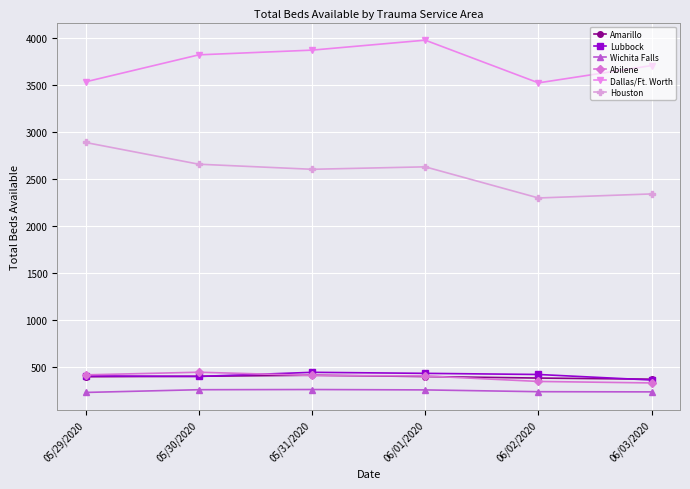

Is the value of Wichita Falls at 05/29/2020 greater than the value of Amarillo at 06/02/2020?

No